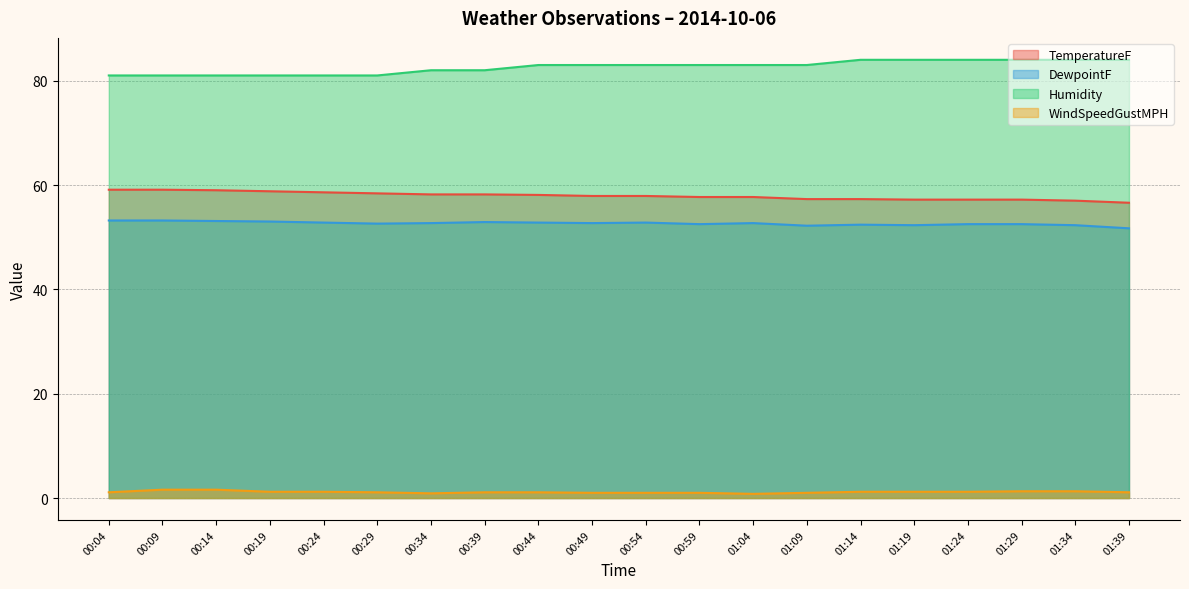

How many lines are shown in the chart?

4